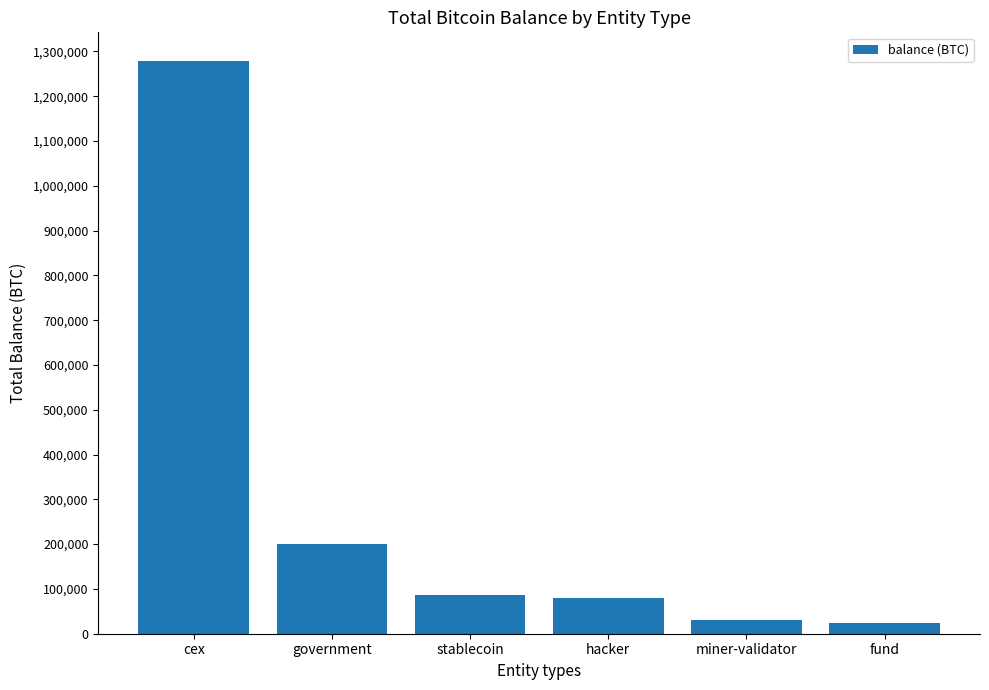

What is the difference between the values at cex and miner-validator?

1247033.9